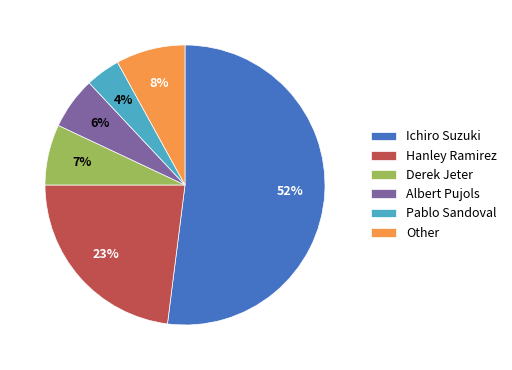

What is the majority slice?

Ichiro Suzuki